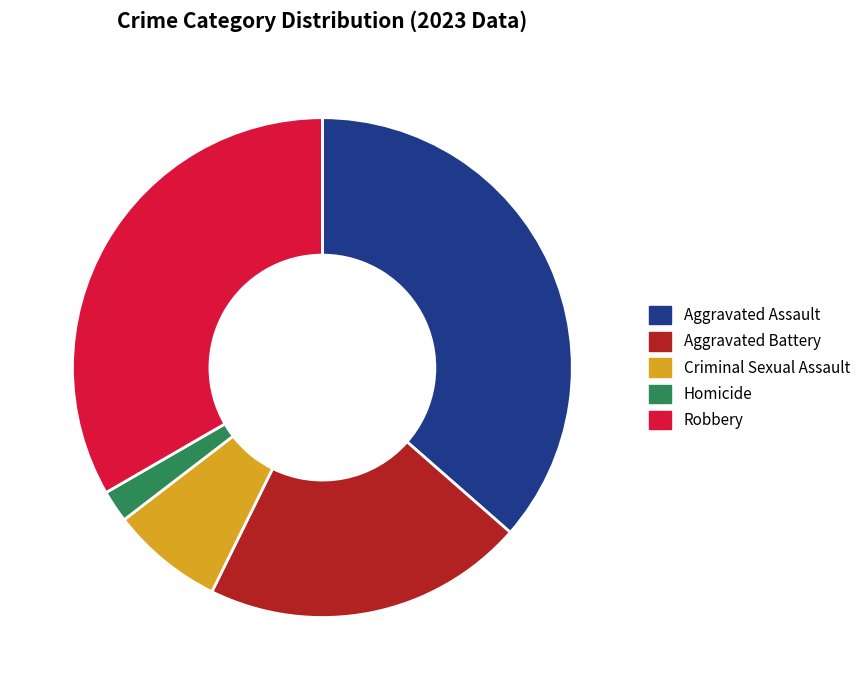

Rank the categories by value from highest to lowest.

Aggravated Assault, Robbery, Aggravated Battery, Criminal Sexual Assault, Homicide